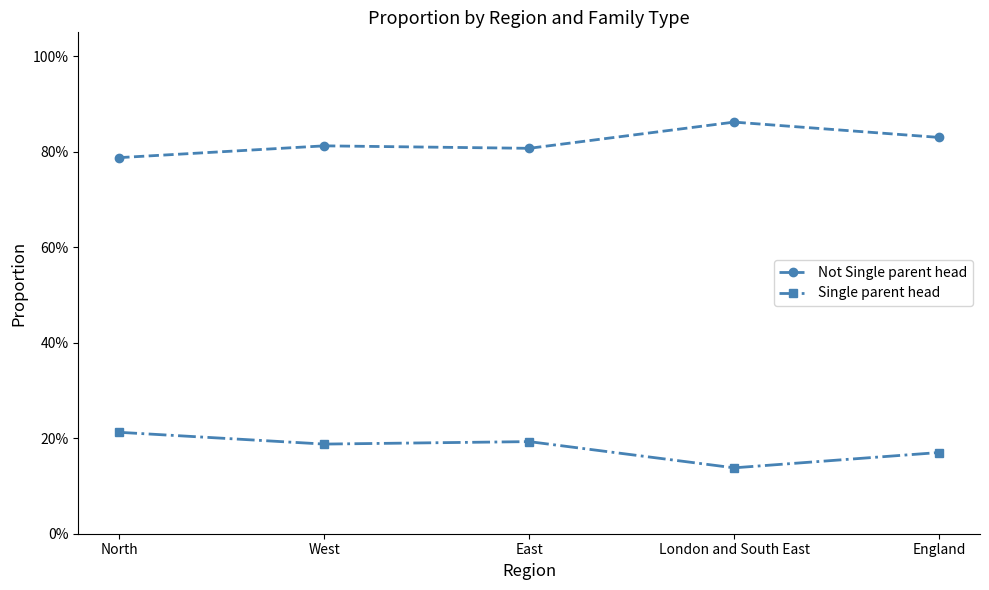

True or false: Single parent head has a value of 0.1 at England.

False